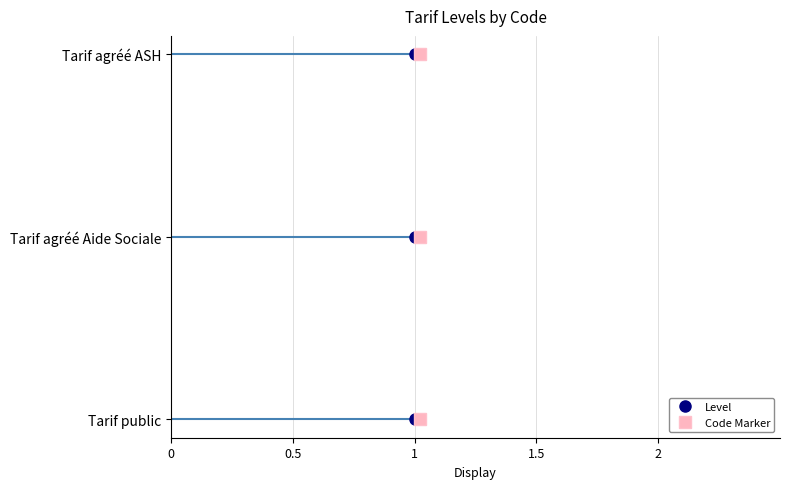

Does the chart have visible grid lines?

Yes